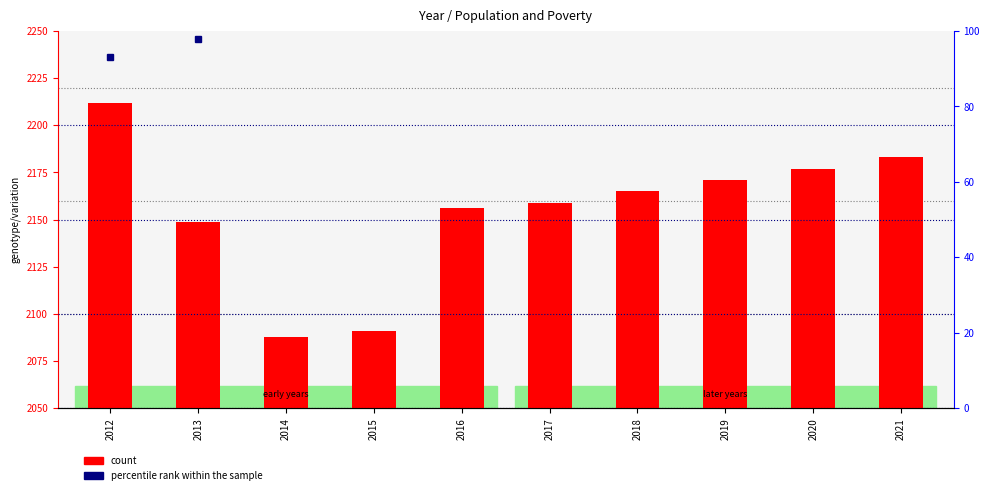

Does the chart contain any negative values?

No